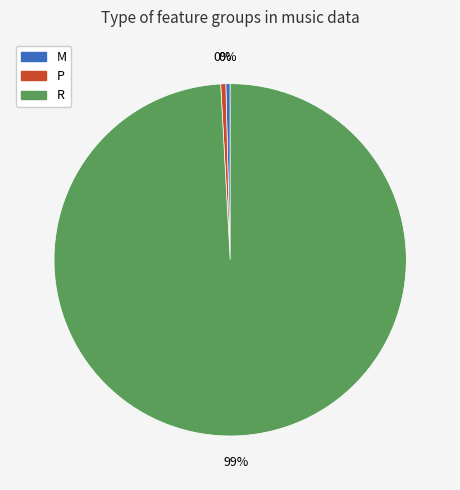

Is it true that P is 0% of the pie?

True